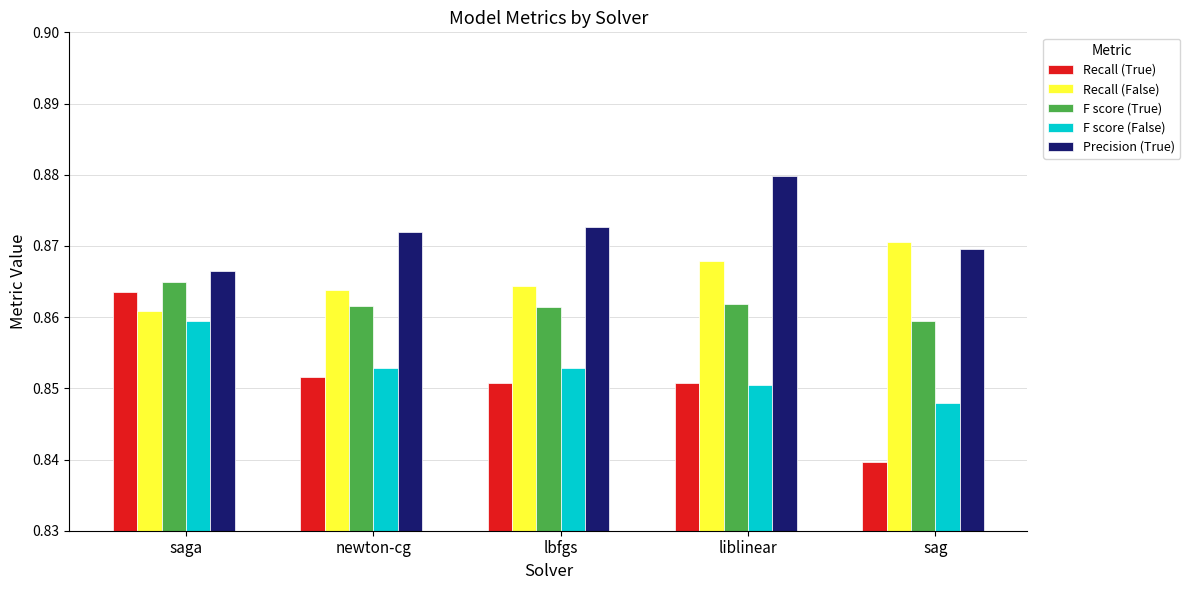

What is the label of the 4th bar from the right?

newton-cg